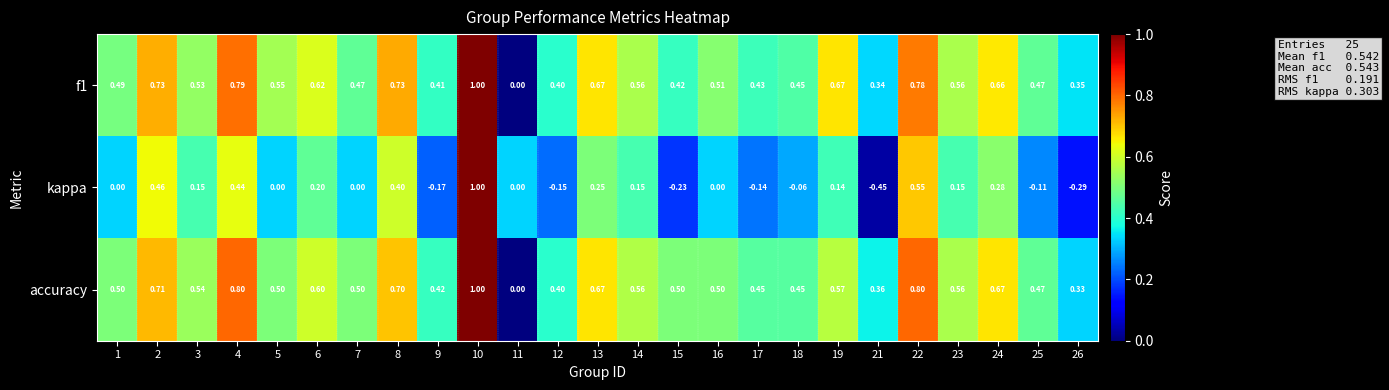

Between 1 and 23, which series saw the biggest shift?

kappa